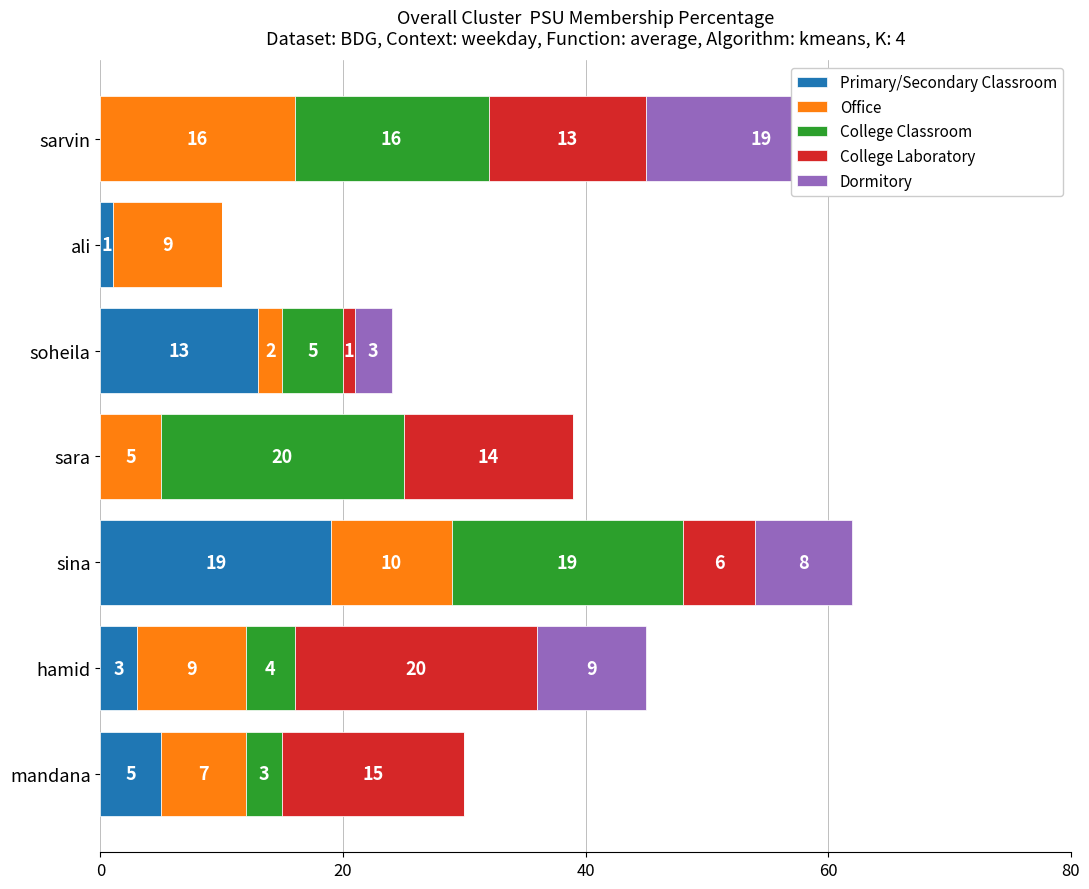

How many groups of bars are there?

7